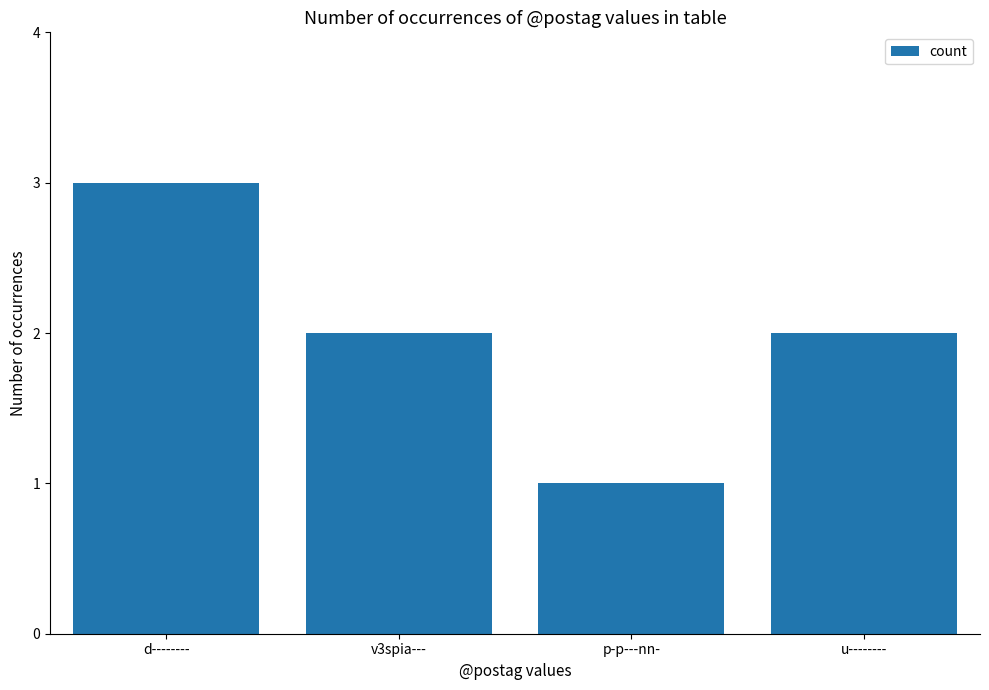

Reading right to left, what are all the values shown in this chart?

u--------=2	p-p---nn-=1	v3spia---=2	d--------=3